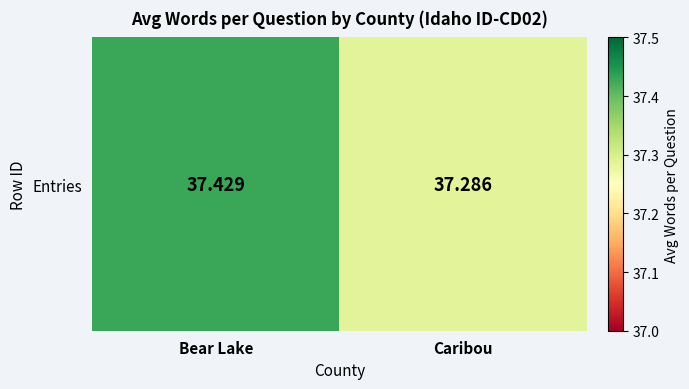

What is the ratio of the value at Bear Lake to the value at Caribou?

1.0